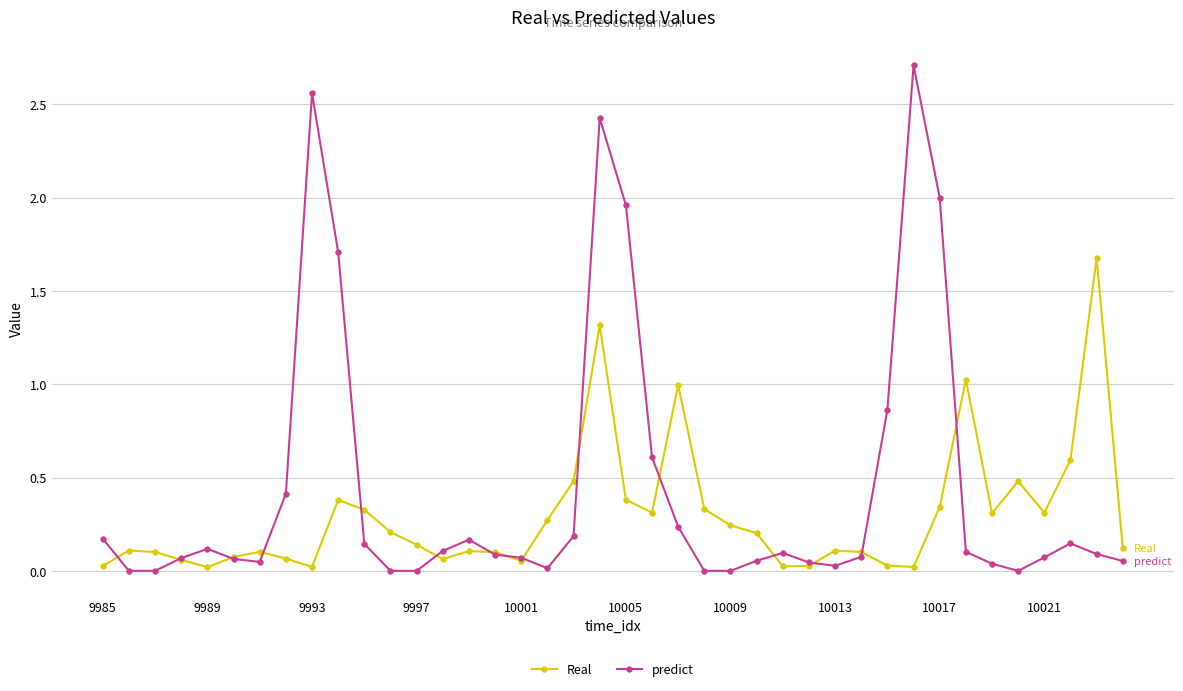

Which series has the largest total across all categories?

predict